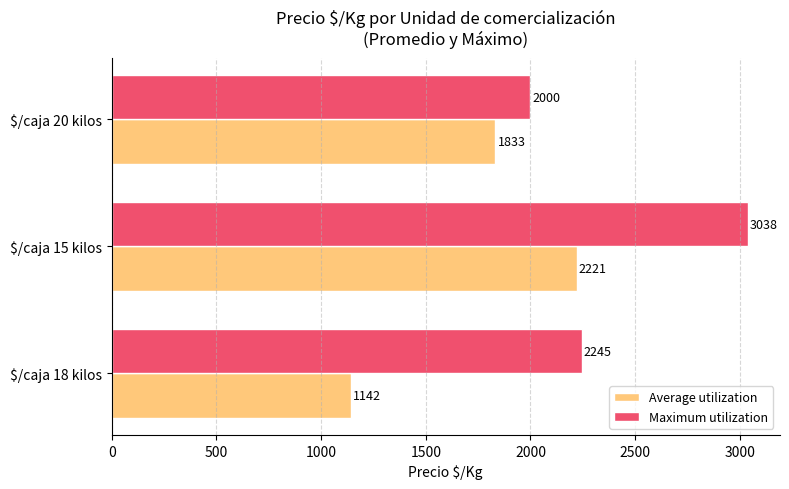

Where is Average utilization nearest to the value 1681?

$/caja 20 kilos